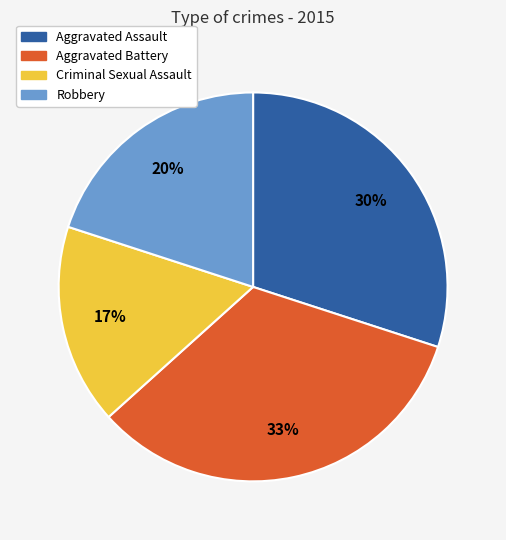

Is Criminal Sexual Assault the majority of the pie?

No